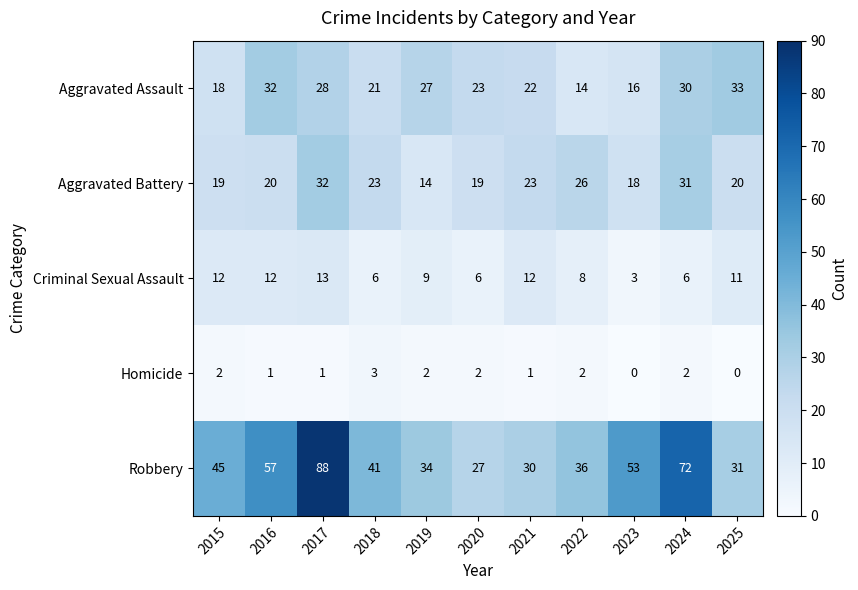

How many values in the Criminal Sexual Assault series are below 9?

5